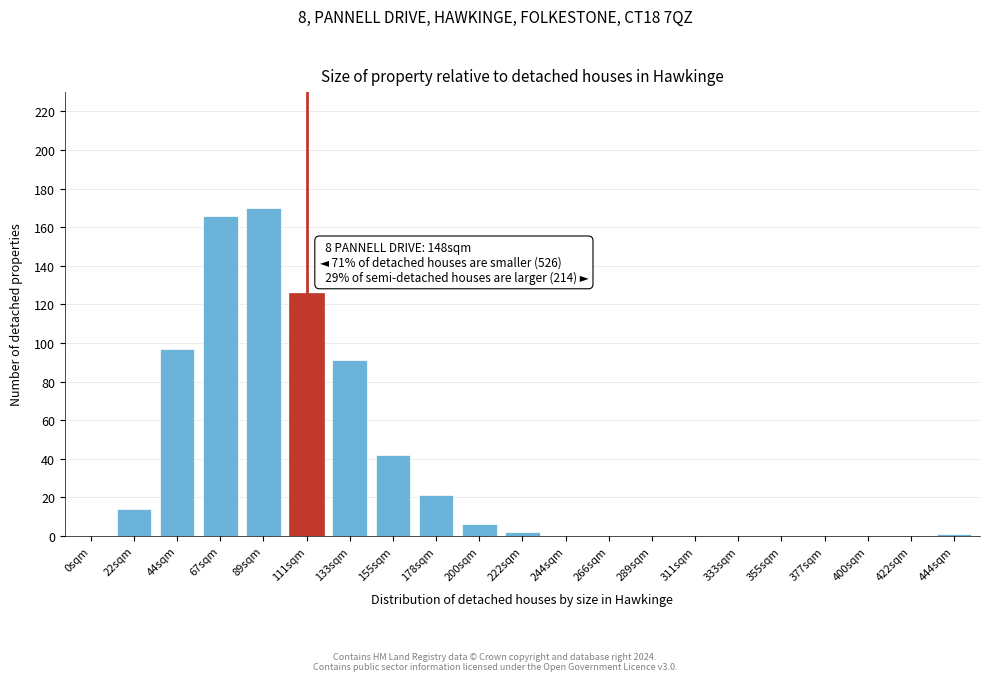

Reading right to left, transcribe all the data shown in this chart.

444sqm=1	422sqm=0	400sqm=0	377sqm=0	355sqm=0	333sqm=0	311sqm=0	289sqm=0	266sqm=0	244sqm=0	222sqm=2	200sqm=6	178sqm=21	155sqm=42	133sqm=91	111sqm=126	89sqm=170	67sqm=166	44sqm=97	22sqm=14	0sqm=0